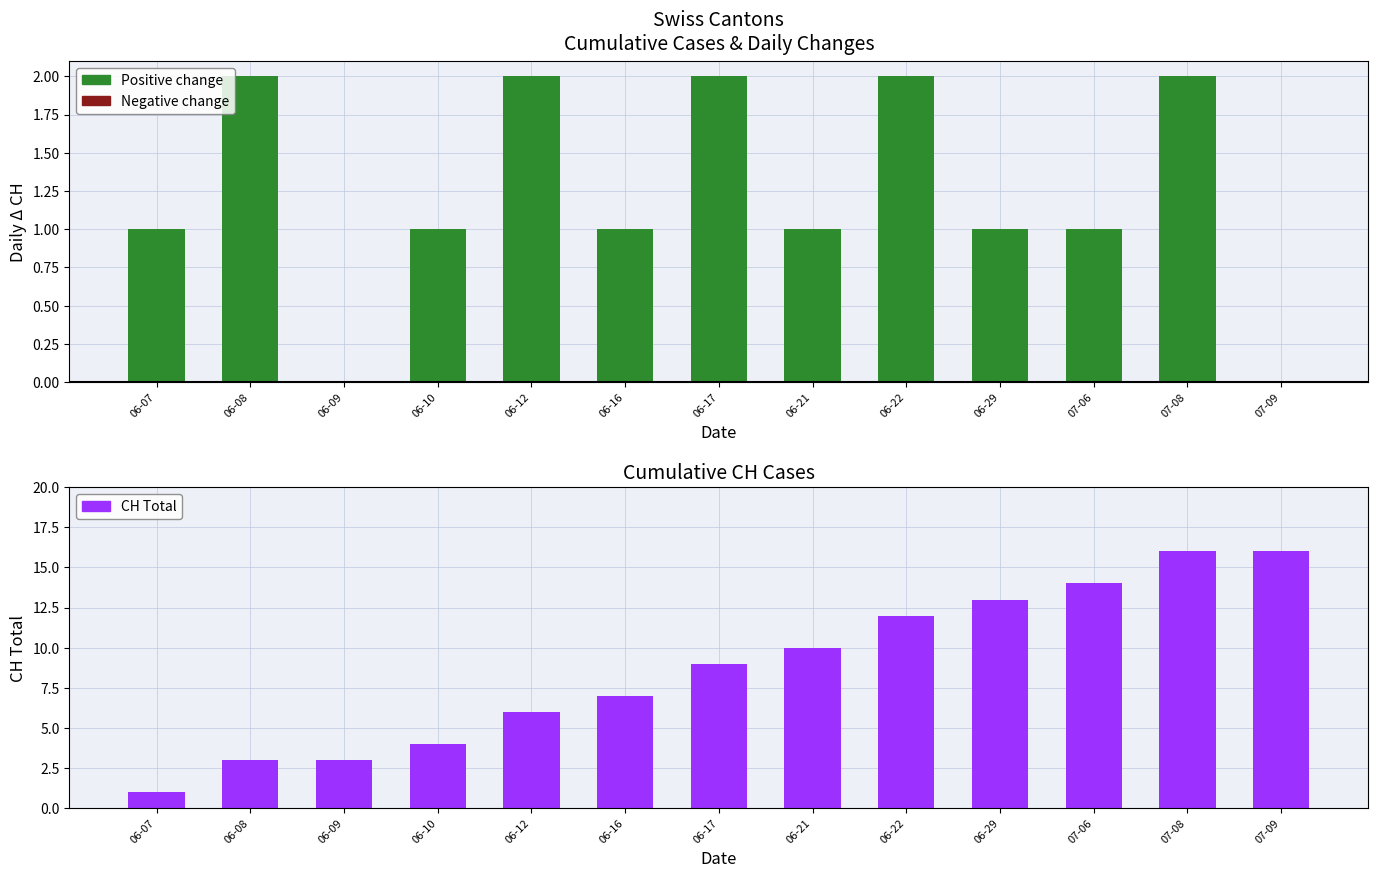

What is the label of the 1st bar from the right?

07-09